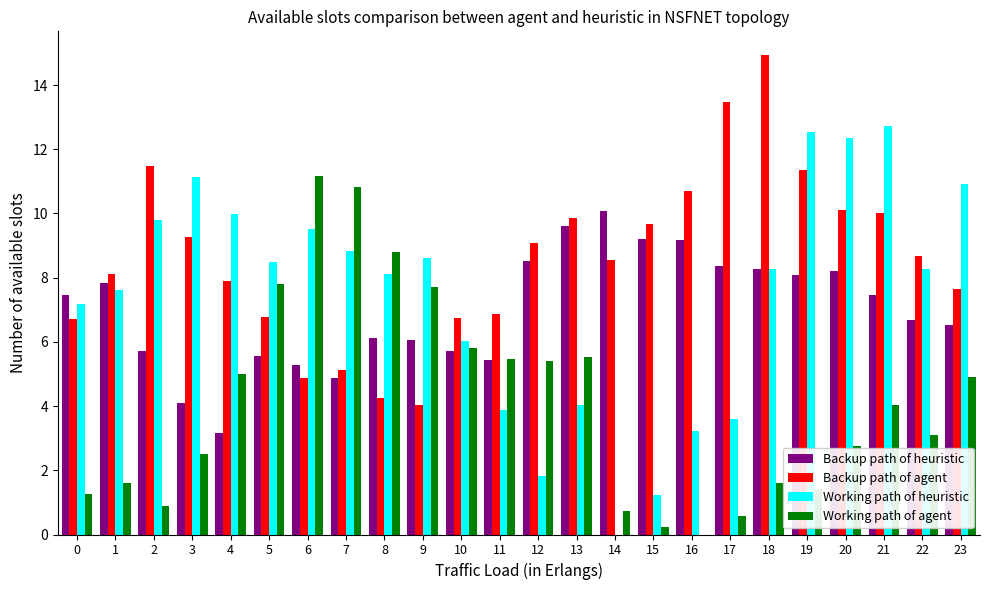

True or false: Working path of agent has a value of 0.7 at 14.

True